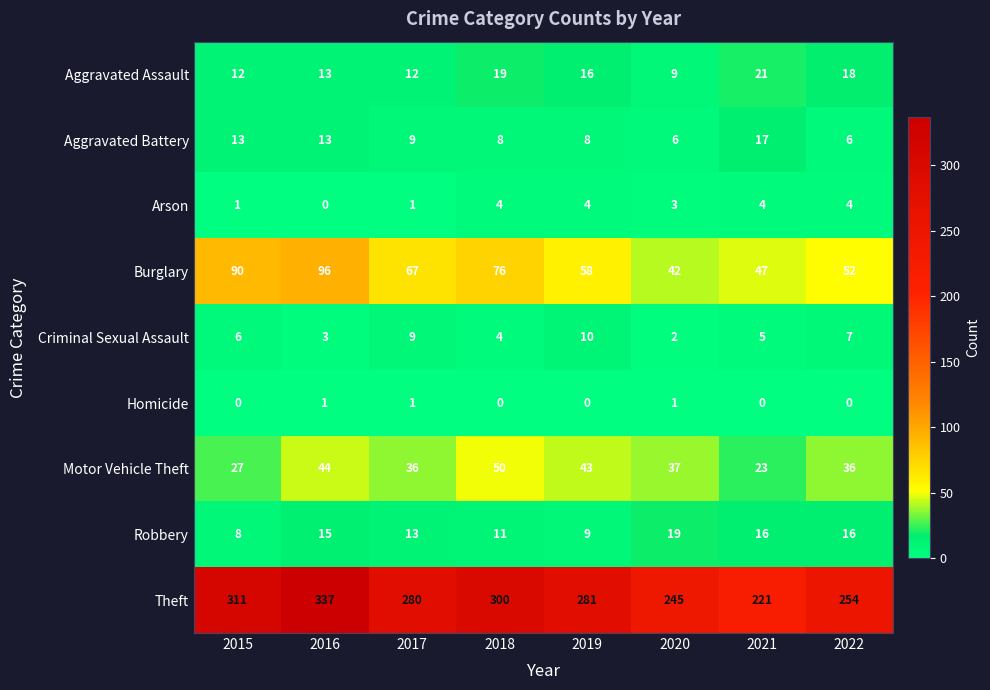

Where is Criminal Sexual Assault nearest to the value 6?

2015